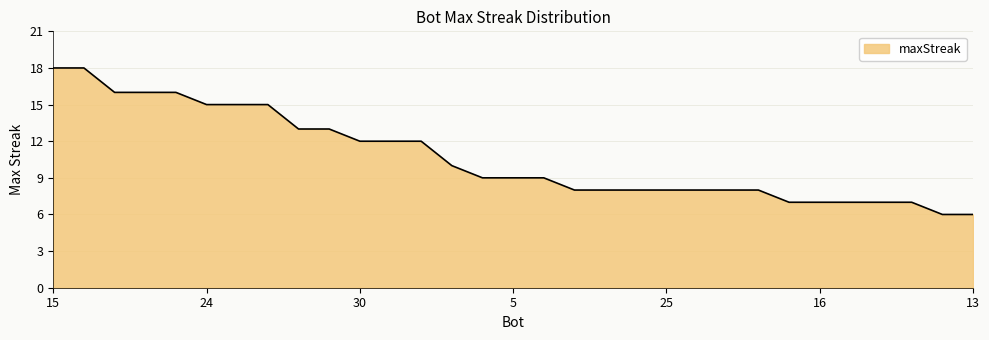

What is the difference between the maximum and minimum values?

12